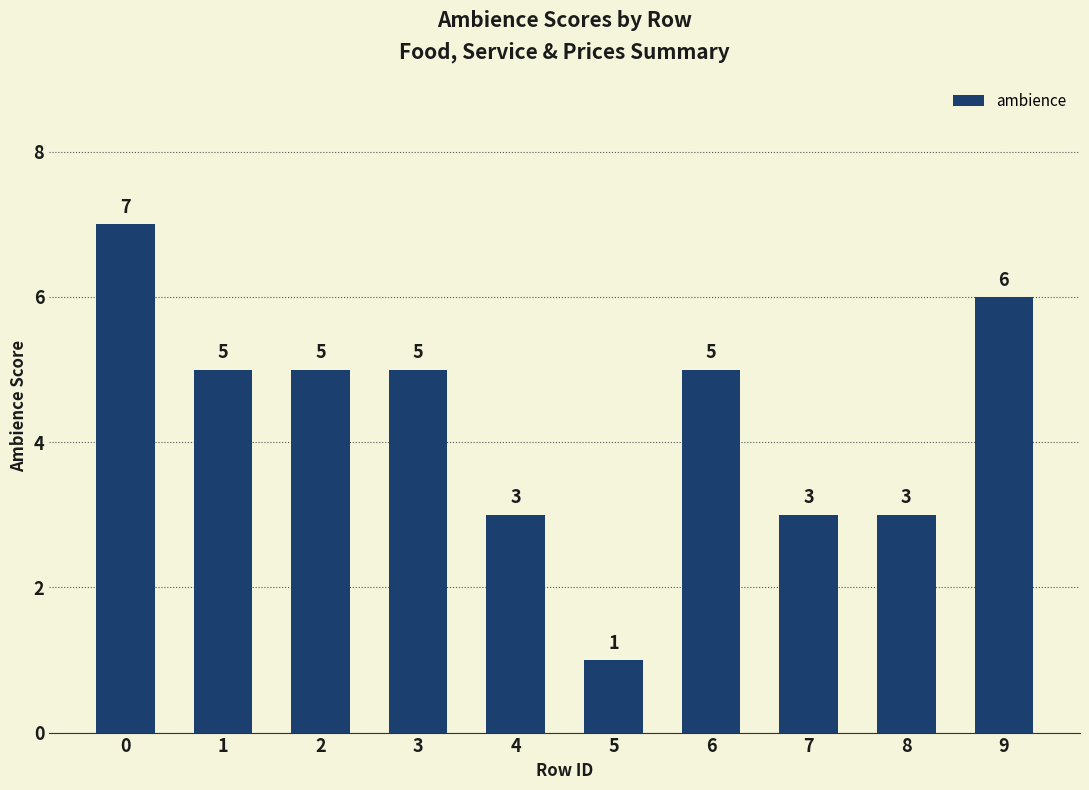

Reading right to left, what are all the values shown in this chart?

9=6	8=3	7=3	6=5	5=1	4=3	3=5	2=5	1=5	0=7